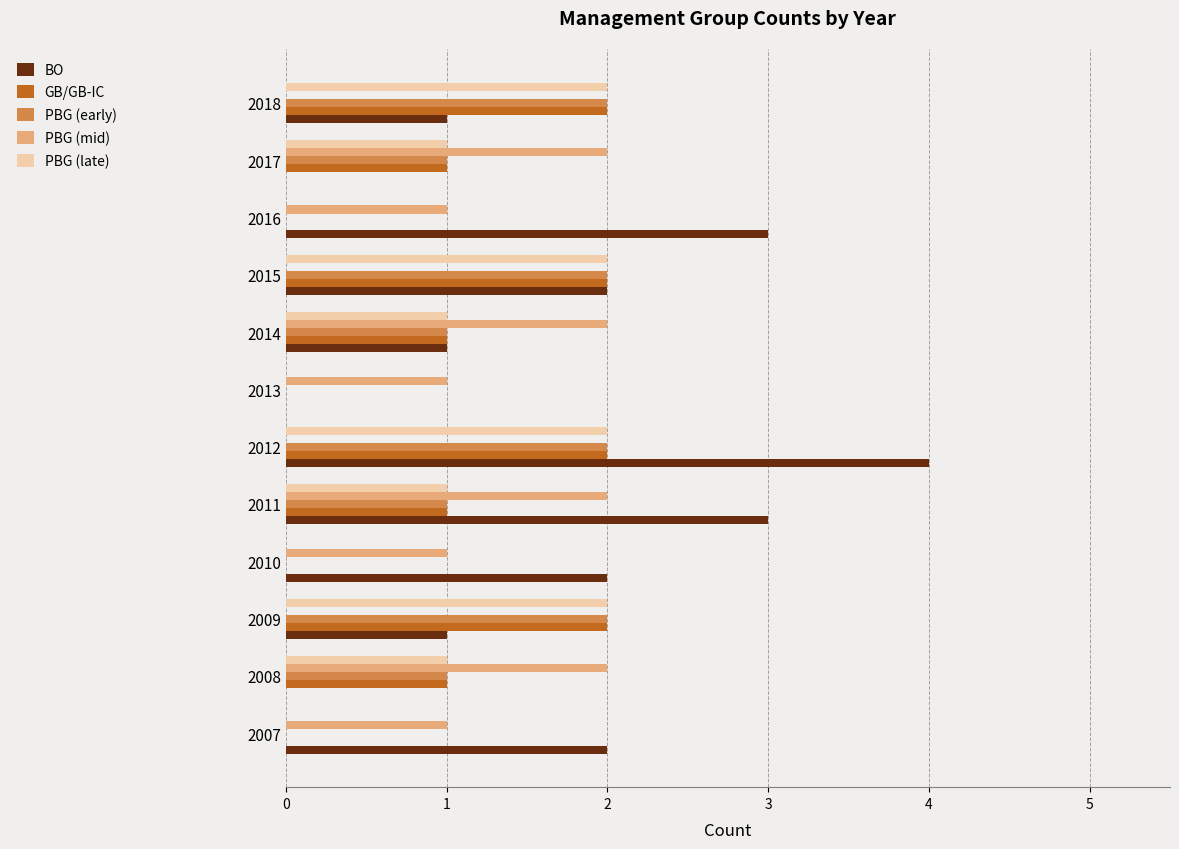

Between 2007 and 2017, which series saw the biggest shift?

BO